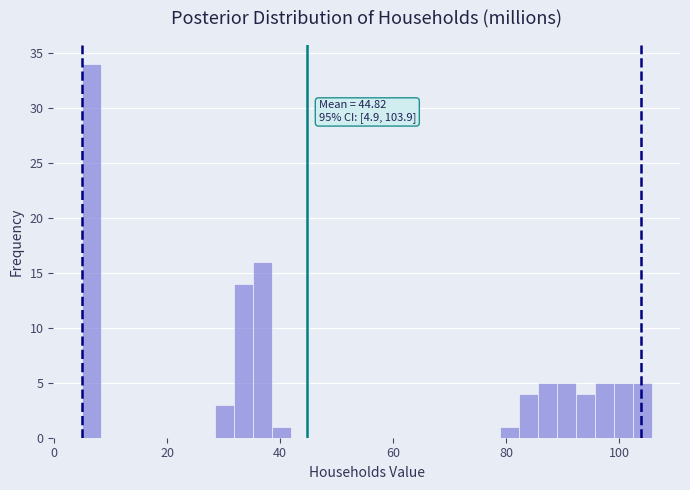

Around what value on the x-axis is the tallest bar? Give the approximate position of its centre, as read against the axis.

6